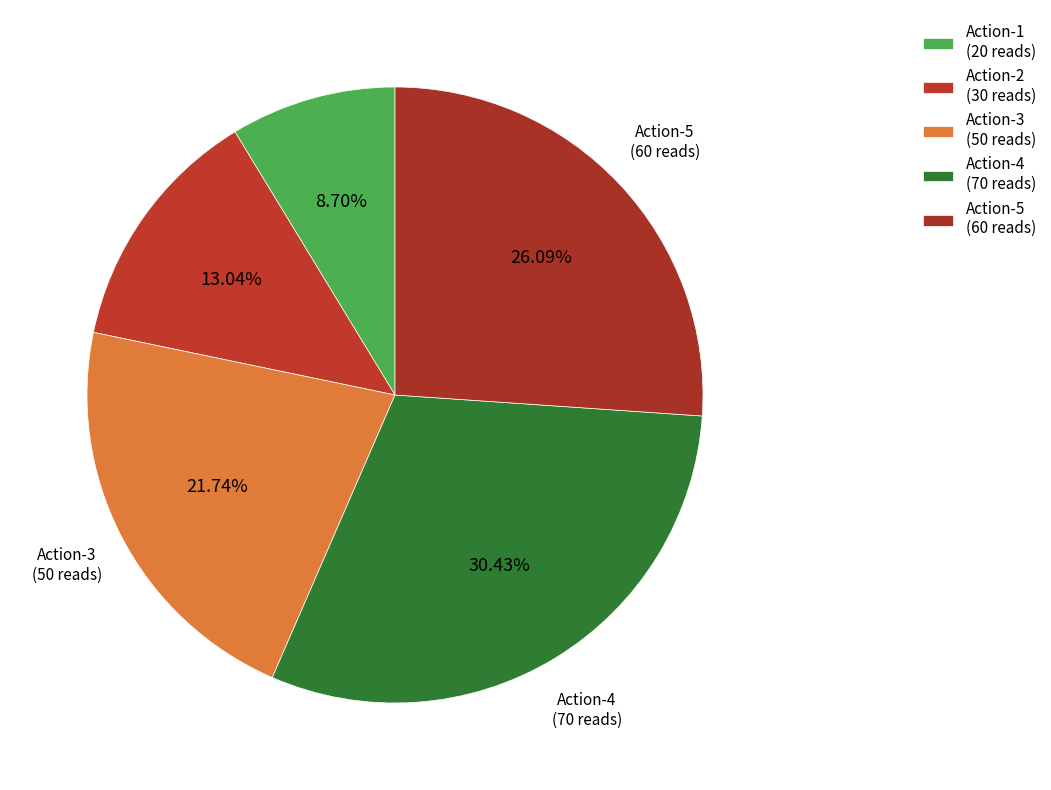

How many slices are in this pie chart?

5